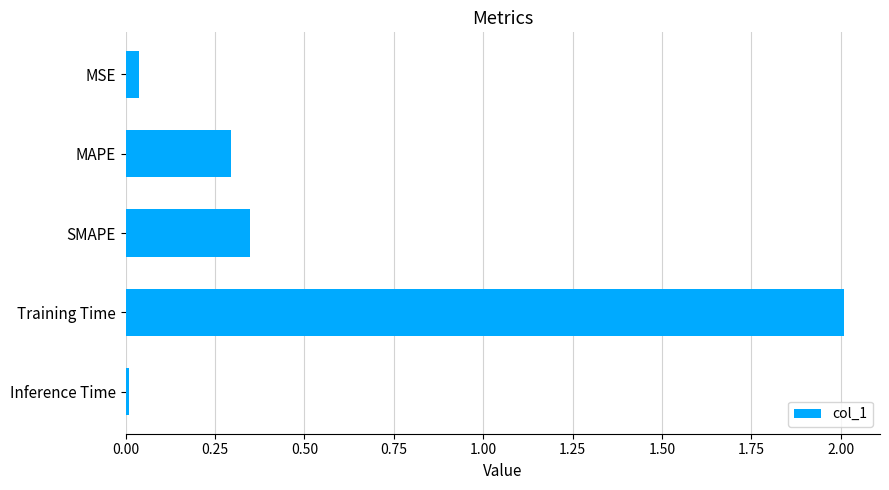

List the labels in order of value, largest first.

Training Time, SMAPE, MAPE, MSE, Inference Time